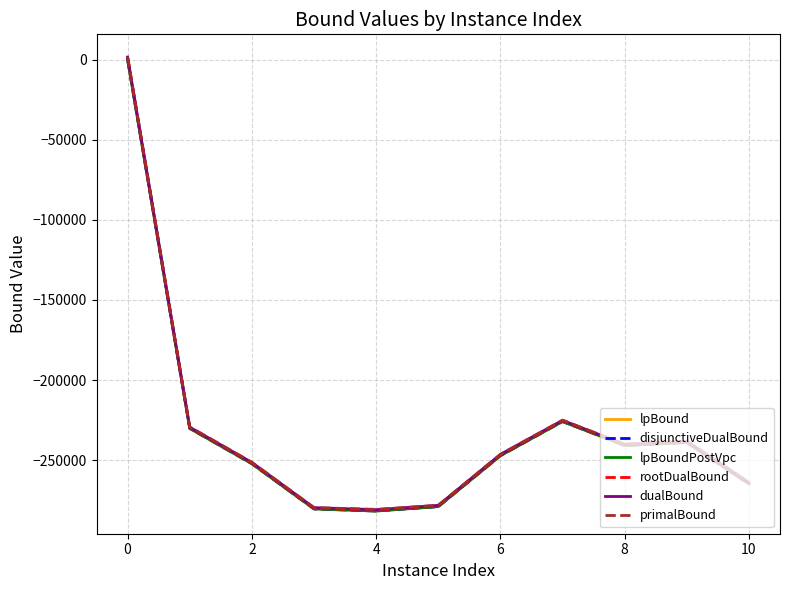

Which series has the widest spread of values?

rootDualBound